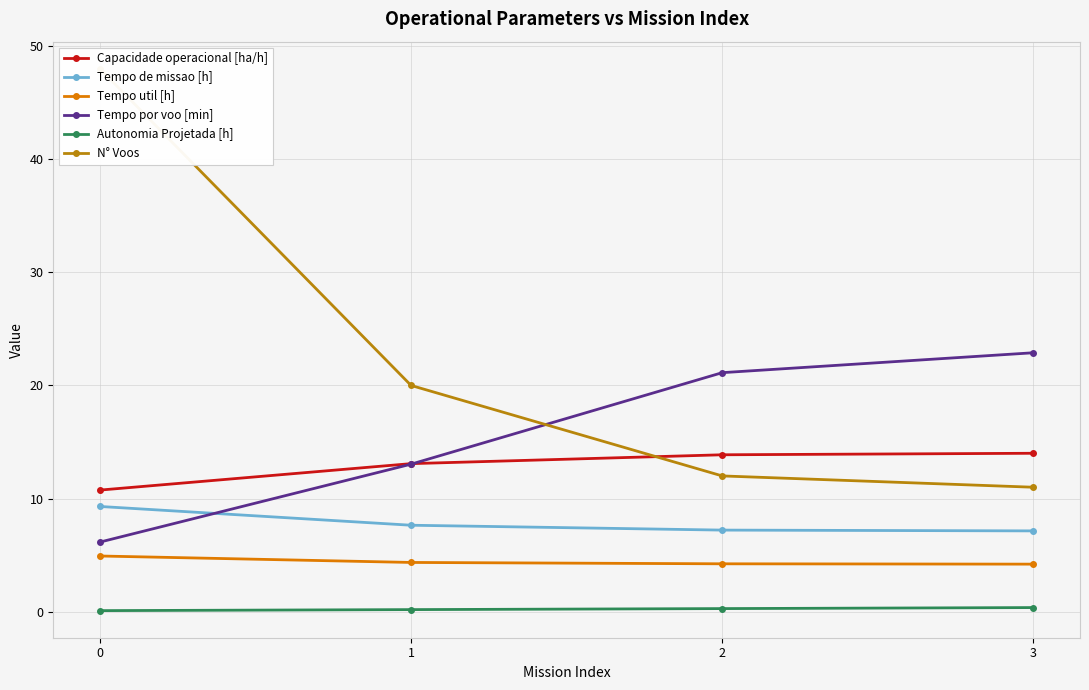

The value of Tempo de missao [h] at 3 is 12.3. True or false?

False